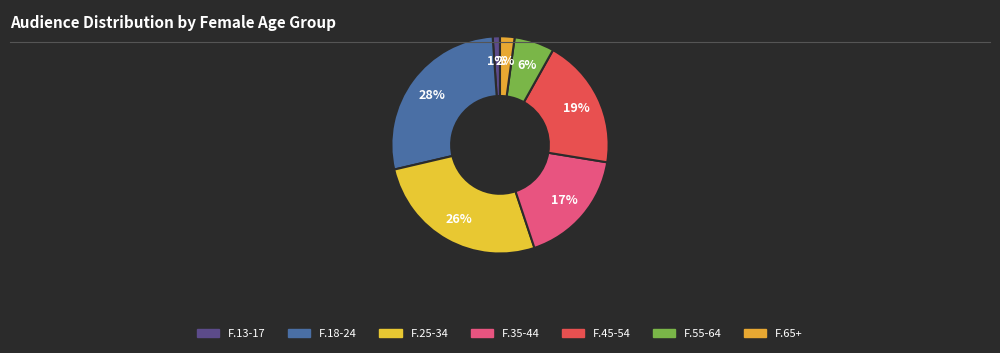

Is the sum of F.65+ and F.45-54 greater than half?

No